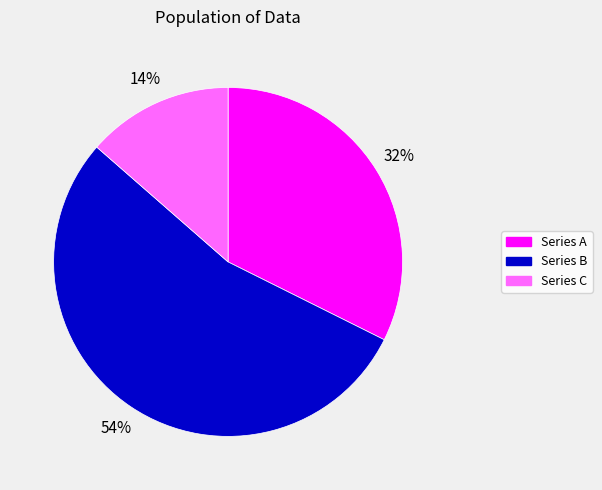

Combined, do Series C and Series A account for over 50%?

No